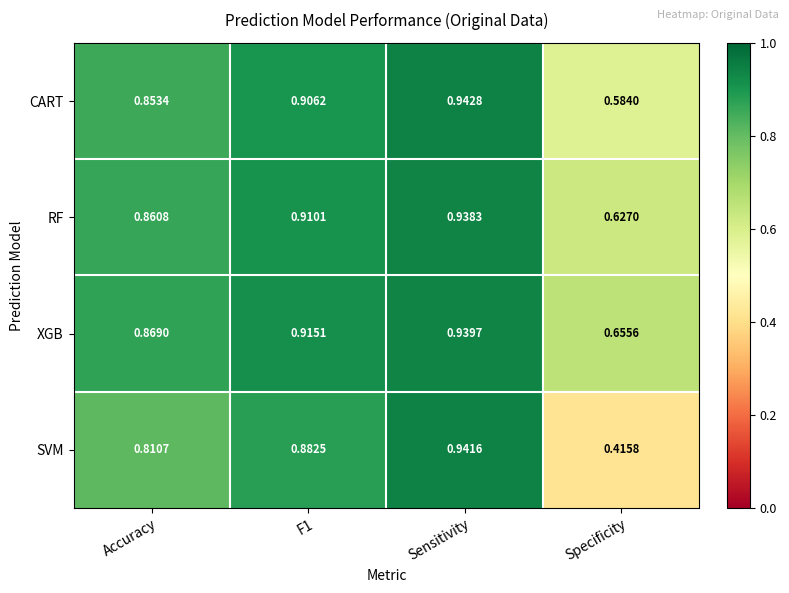

How many data points does each series have?

4